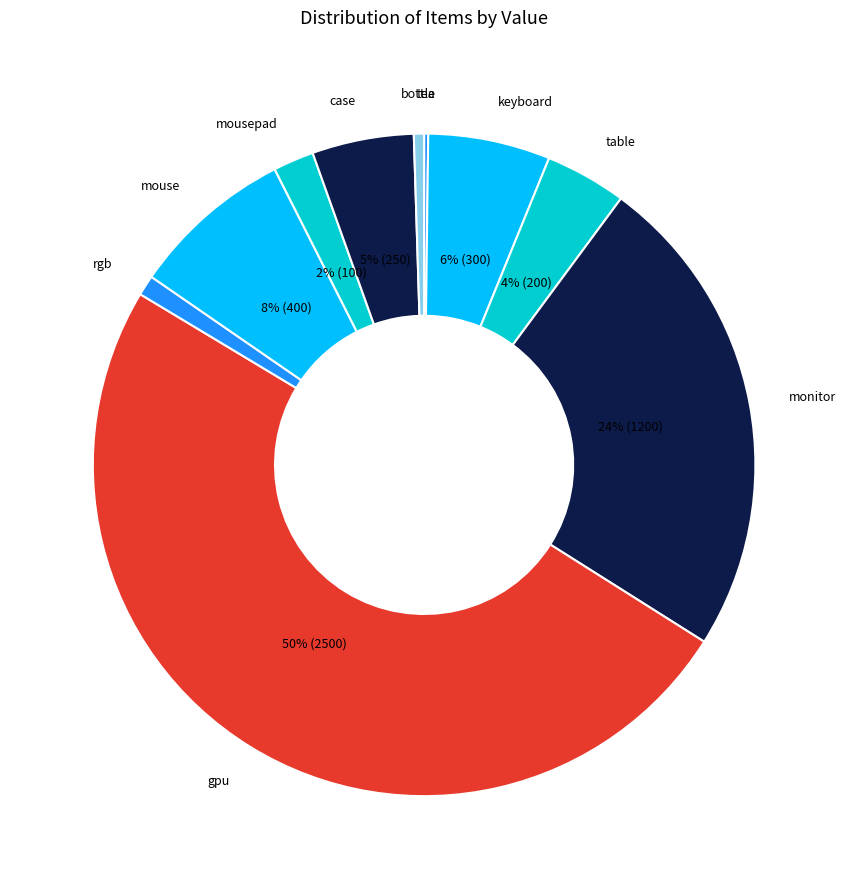

To the nearest percent, what portion does keyboard represent?

6%